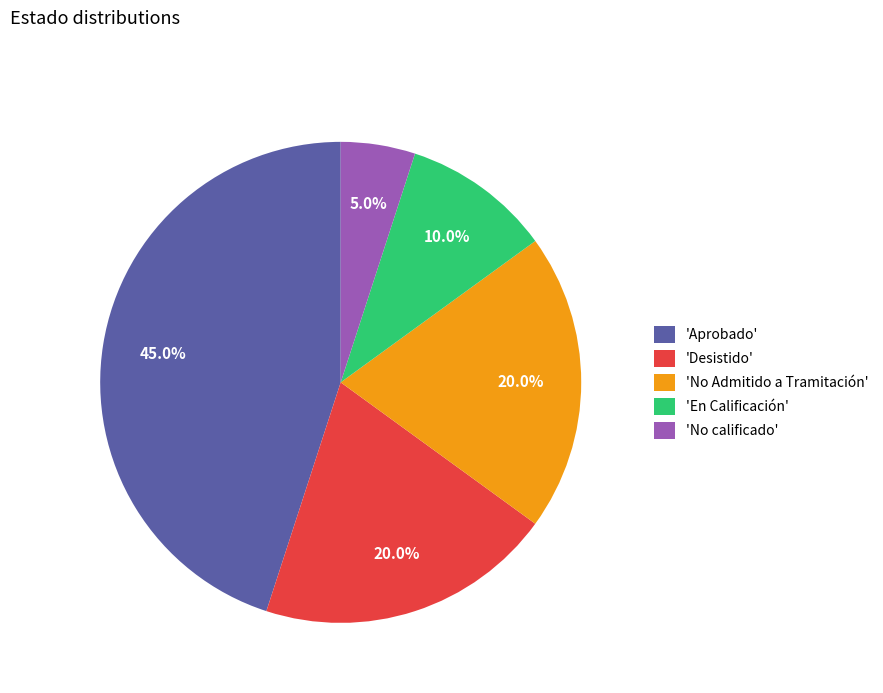

Is there a majority slice in this chart?

No